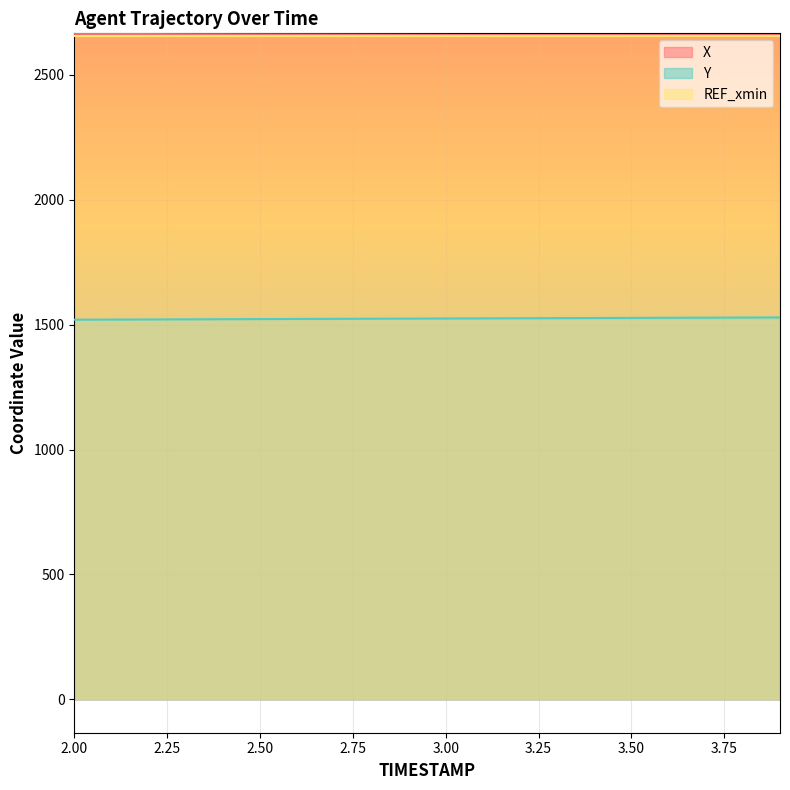

True or false: Y and X intersect in this chart.

False